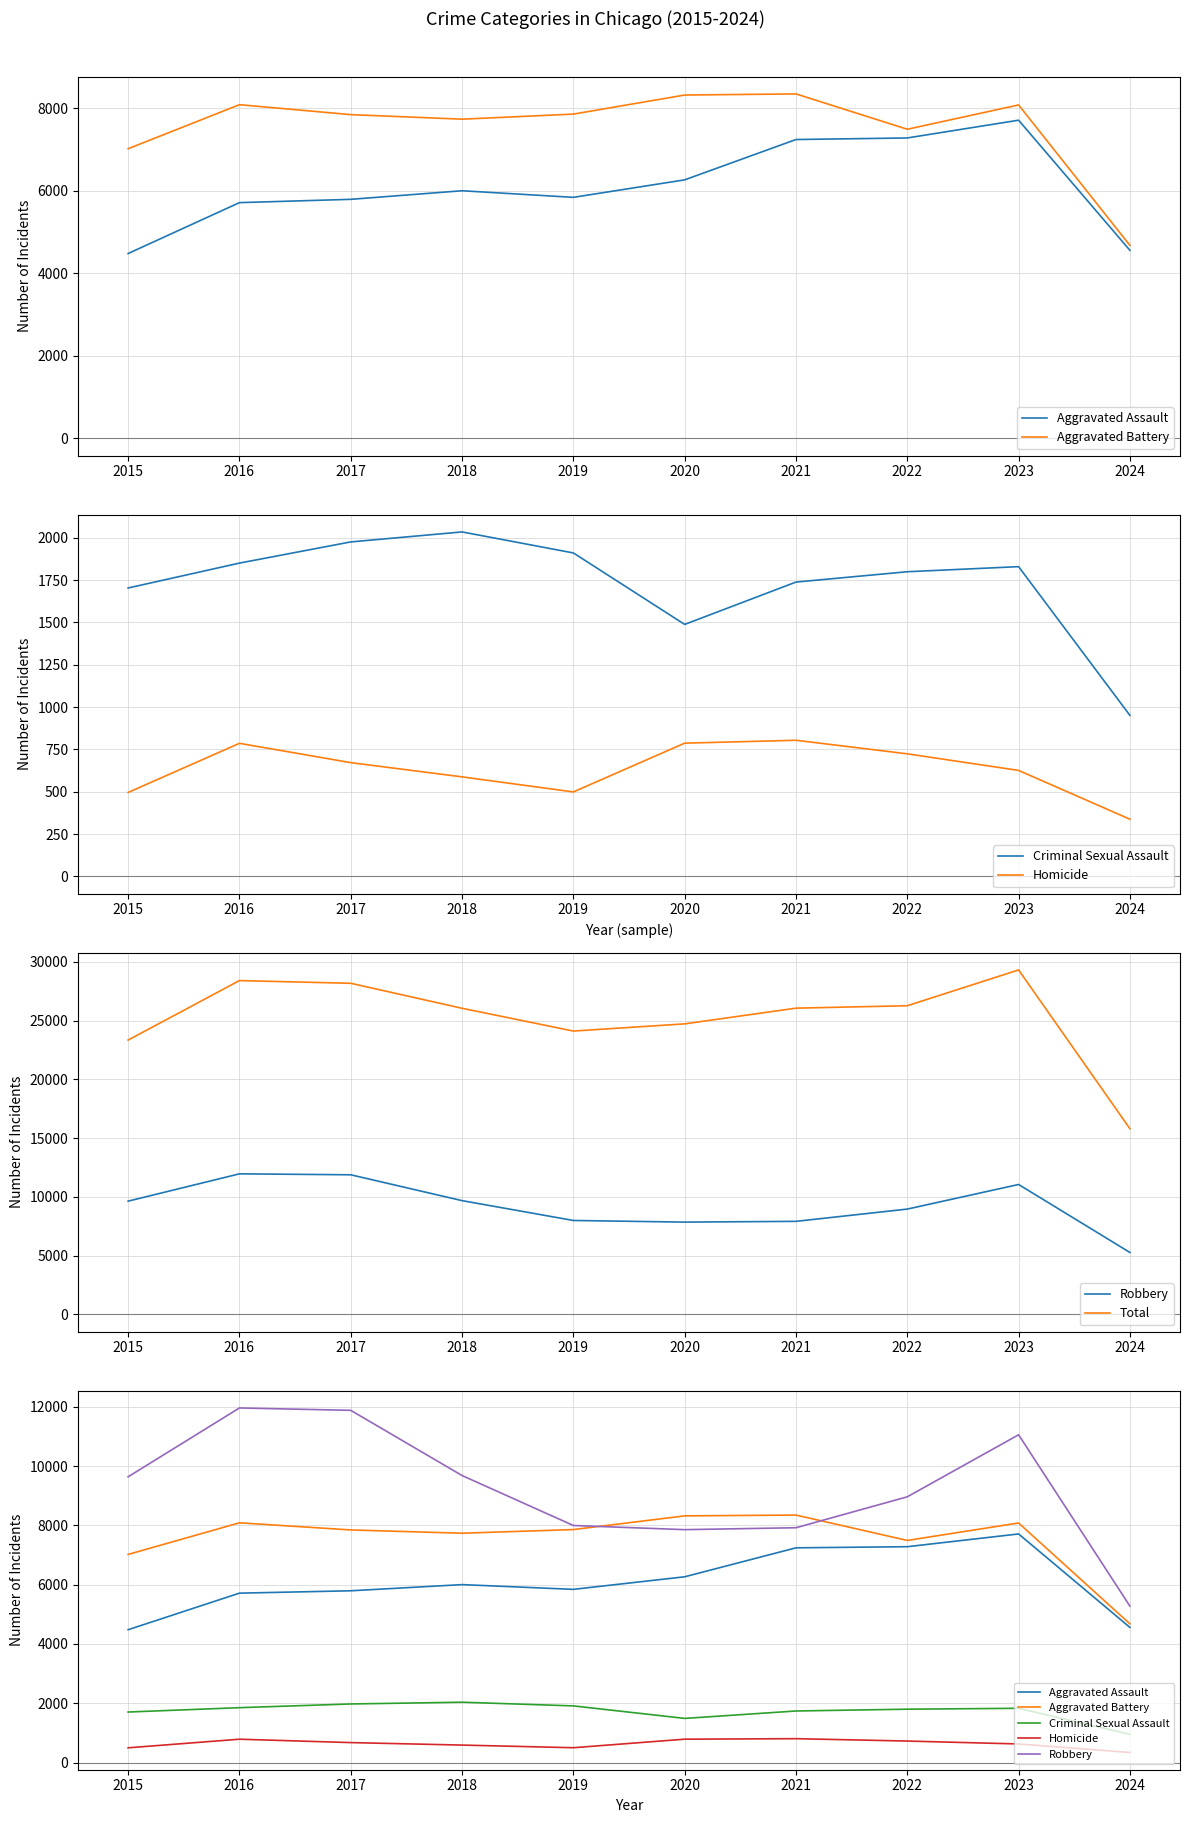

Between 2018 and 2024, which series saw the biggest shift?

Total